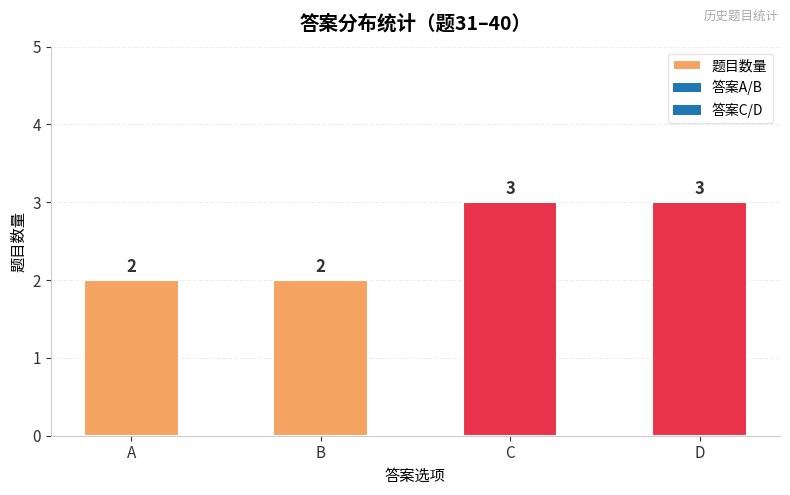

What is the approximate value at D?

3